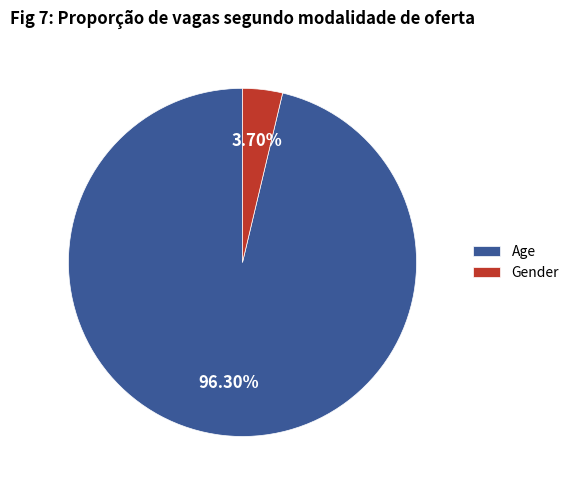

The Gender slice represents 4% of the pie. True or false?

True